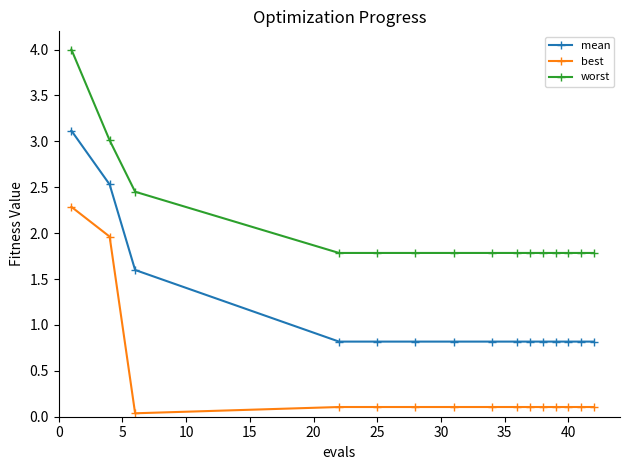

Rank the series by their maximum value, from highest to lowest.

worst, mean, best